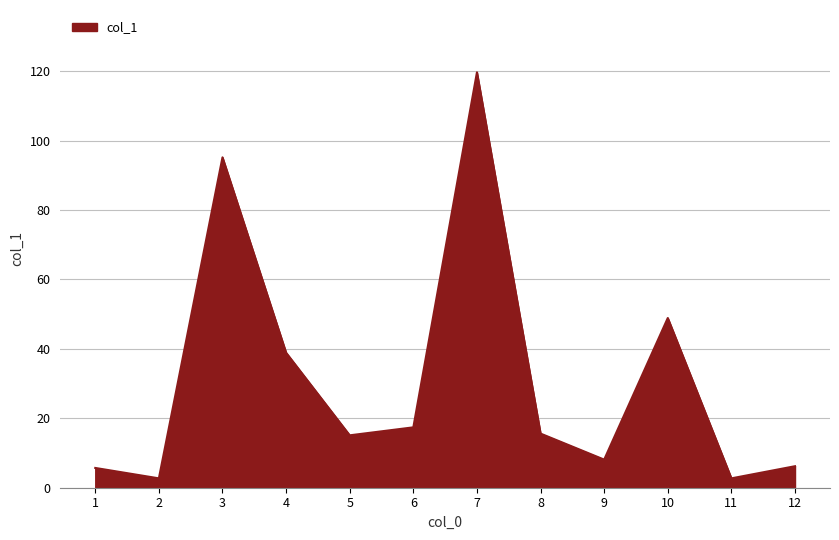

Where is the data nearest to the value 61?

10